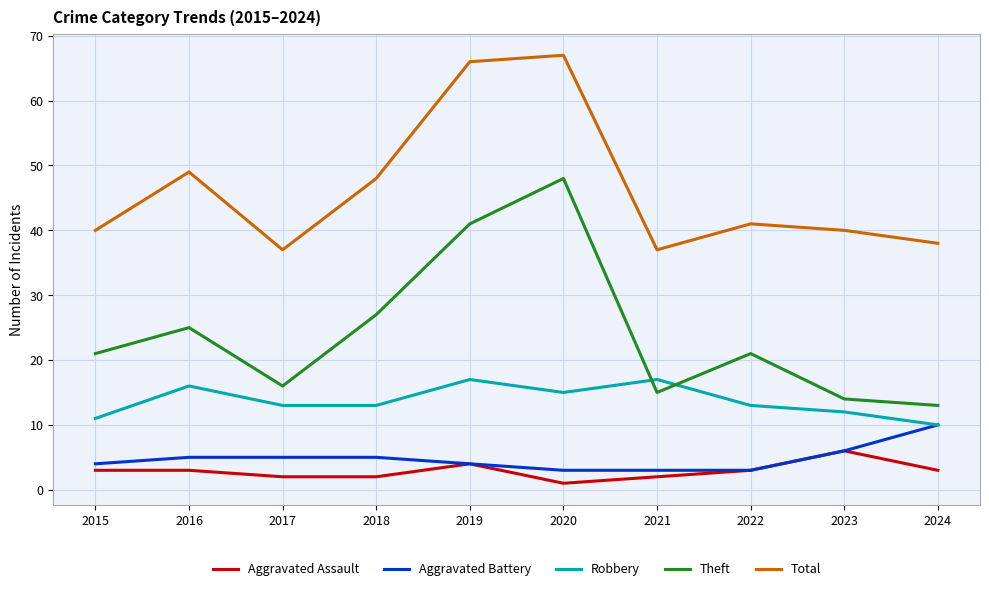

What is the spread (max minus min) of values at 2016?

46